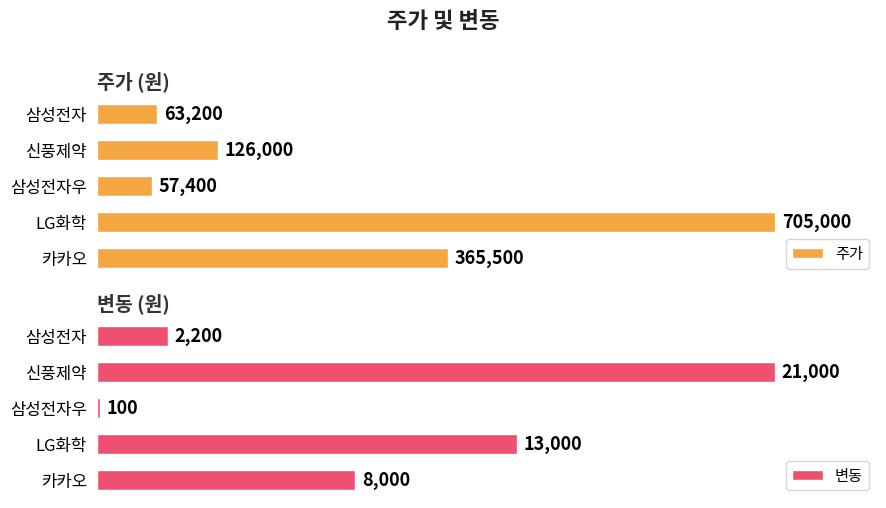

What are all the series names shown in the legend?

주가, 변동